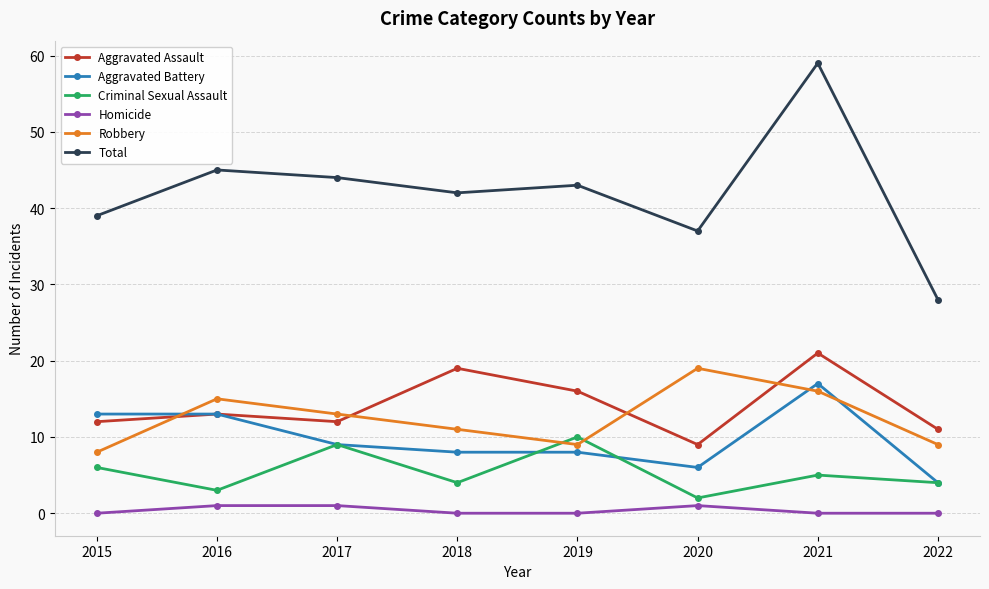

Is it true that Robbery equals 9 at 2019?

True